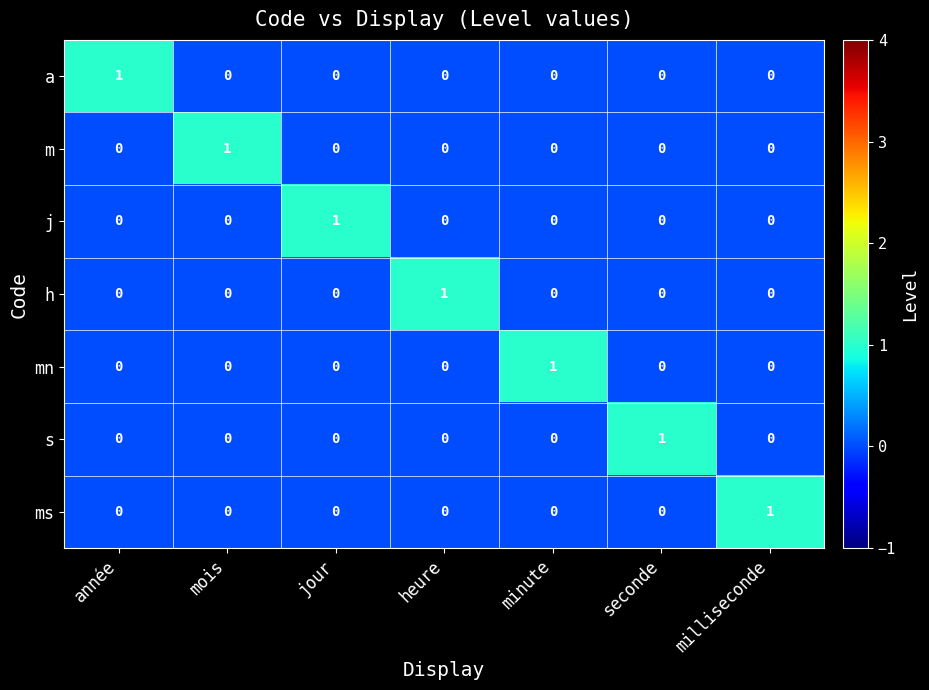

The value of mn at minute is 0. True or false?

False